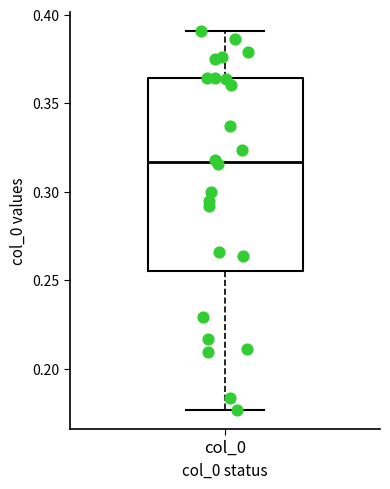

Transcribe this box plot: give where the median line is, the range the box spans, and where the two whiskers end, as read against the y-axis. The values are not printed on the chart, so give them approximately, as read against the axis.

median 0.315, box 0.255 to 0.365, whiskers 0.175 to 0.390